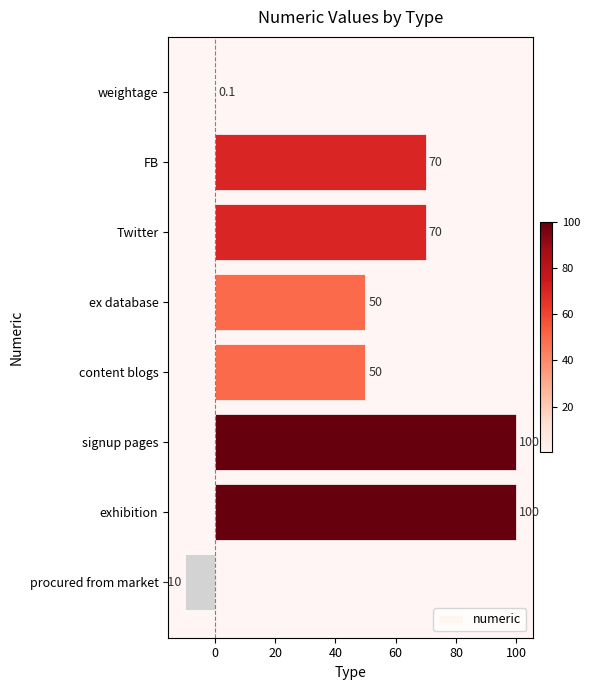

The value at ex database is 50.0. True or false?

True